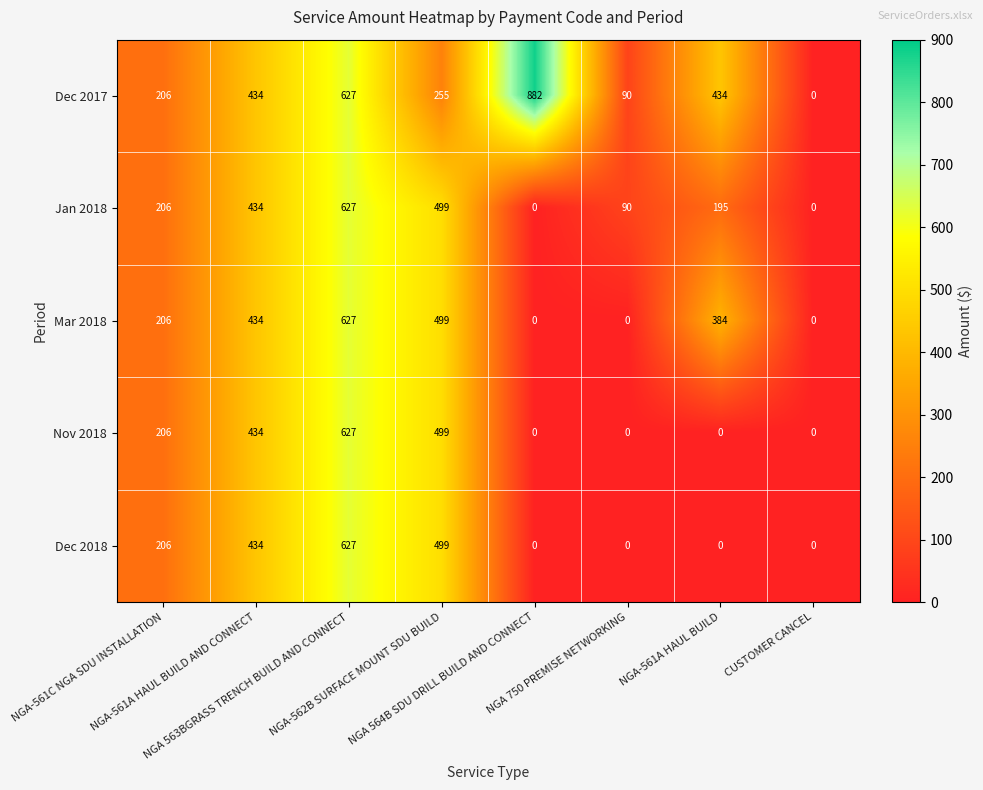

Which series has the largest total across all categories?

Dec 2017